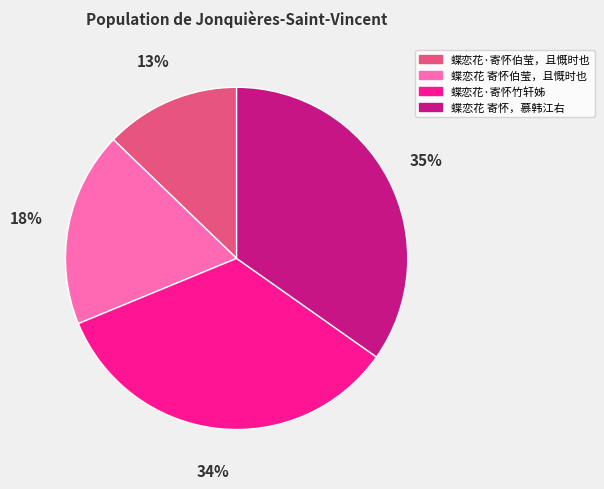

Rank the categories by value from highest to lowest.

蝶恋花 寄怀，慕韩江右, 蝶恋花·寄怀竹轩姊, 蝶恋花 寄怀伯莹，且慨时也, 蝶恋花·寄怀伯莹，且慨时也